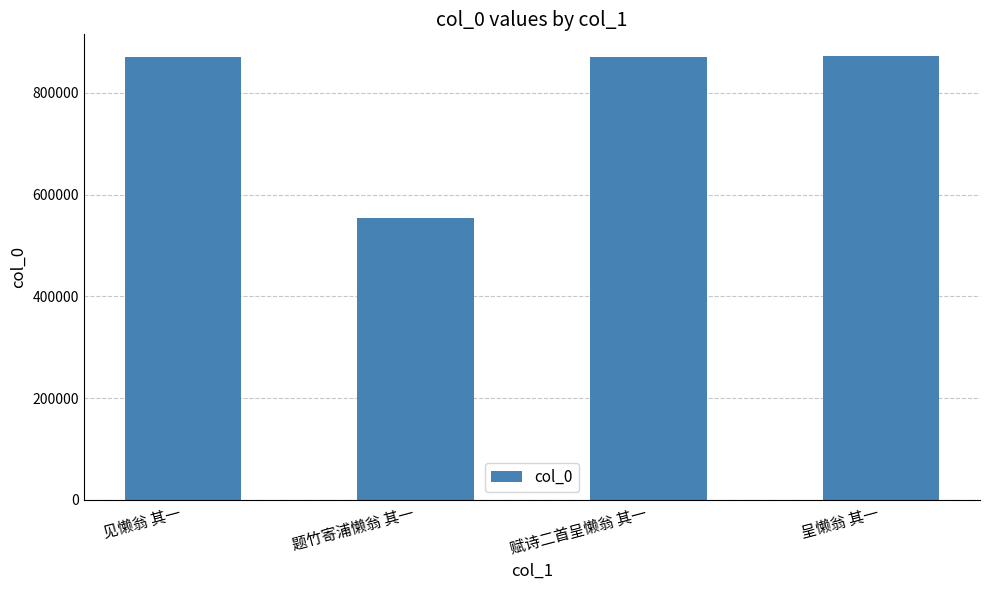

What is the ratio of the value at 见懒翁 其一 to the value at 赋诗二首呈懒翁 其一?

1.0